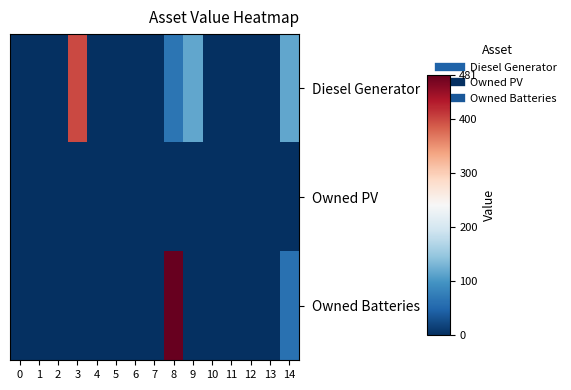

Which label corresponds to the largest value in the chart?

8